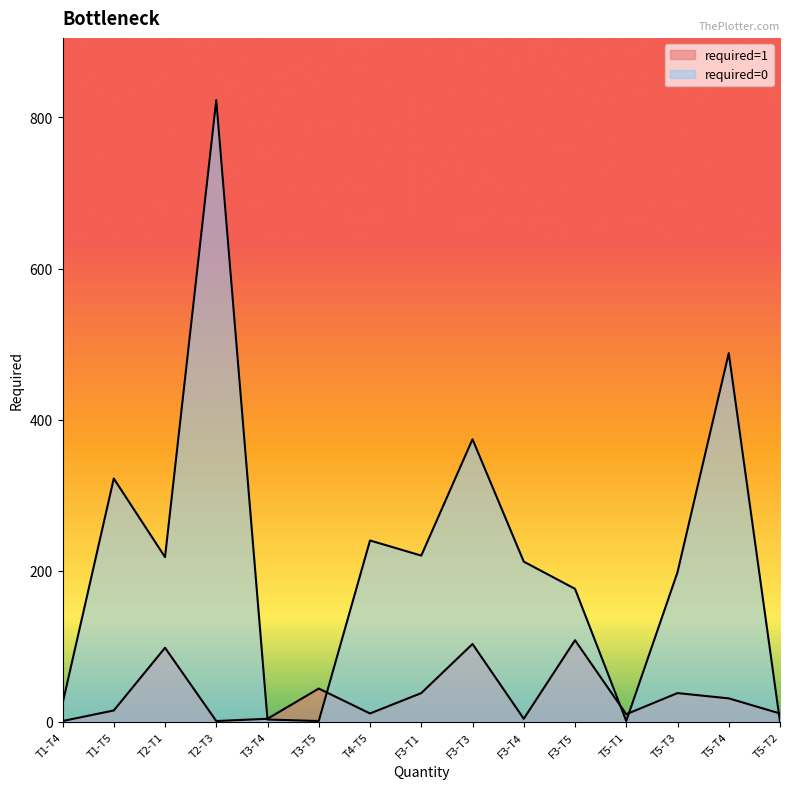

Where is required=0 nearest to the value 411?

F3-T3